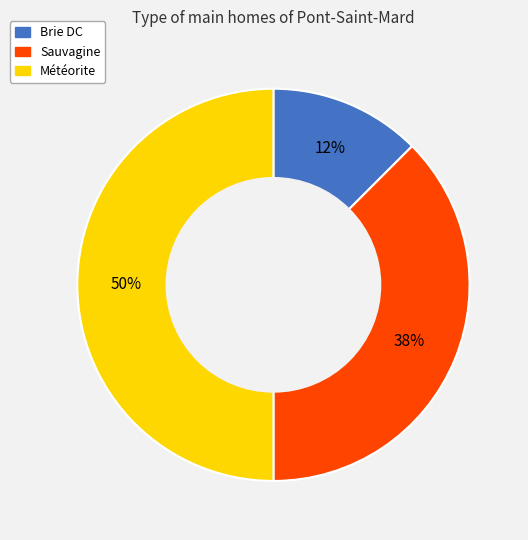

What percentage is the Météorite slice, to the nearest percent?

50%